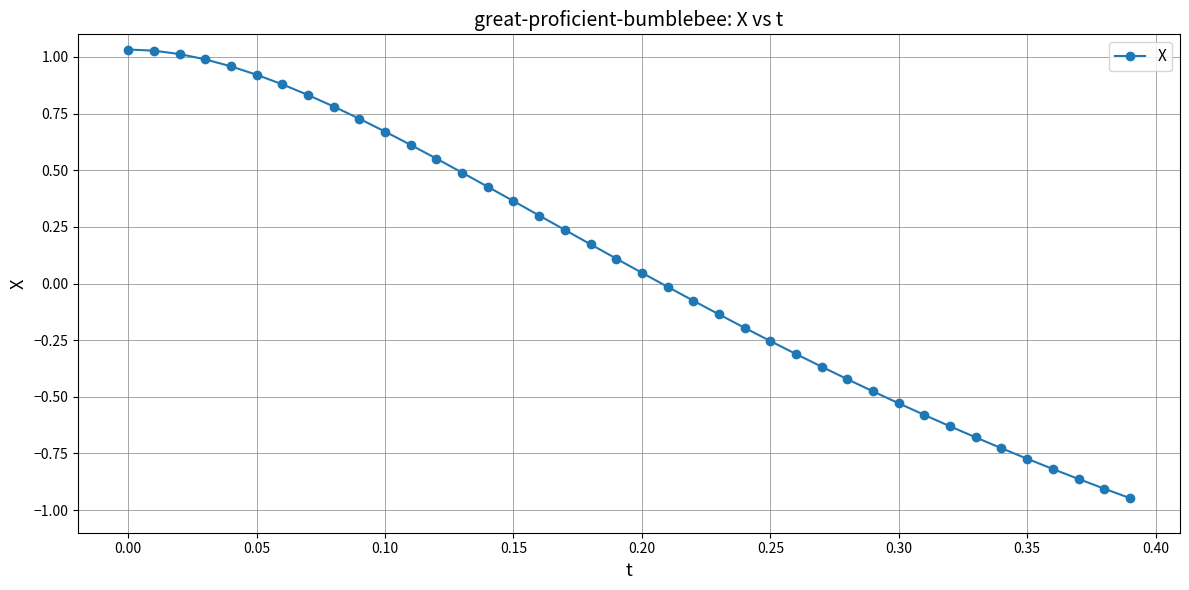

What is the sum of all values?

3.4